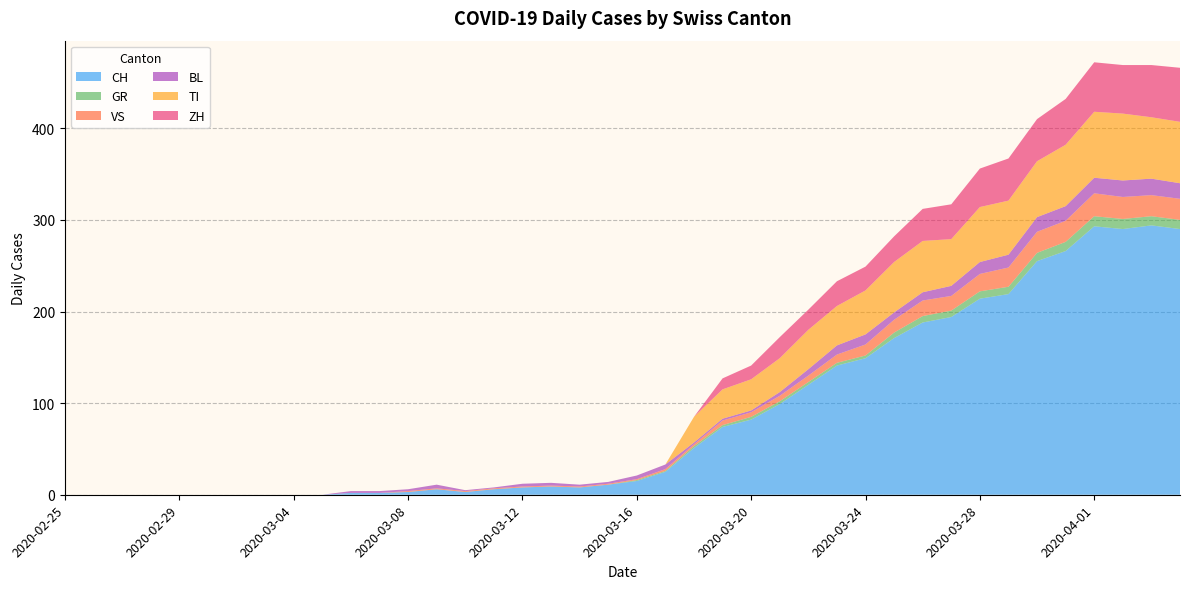

Reading right to left, list all the values displayed in this chart.

CH: 290	294	290	293	266	255	219	214	194	188	171	149	141	120	99	82	74	51	25	15	11	8	9	8	6	3	6	3	2	2	0	0	0	0	0	0	0	0	0	0
GR: 10	10	11	11	10	9	8	8	7	7	6	3	3	3	3	3	2	2	1	1	0	0	0	0	0	0	0	0	0	0	0	0	0	0	0	0	0	0	0	0
VS: 23	23	24	25	23	23	21	19	16	17	14	12	9	7	6	5	5	2	2	1	1	1	1	1	1	1	1	1	0	0	0	0	0	0	0	0	0	0	0	0
BL: 17	18	18	17	16	16	14	13	11	9	8	11	10	7	4	2	2	2	5	4	2	2	3	3	1	1	4	2	2	2	0	0	0	0	0	0	0	0	0	0
TI: 67	67	73	72	67	61	59	60	51	56	55	48	43	43	37	34	32	28	0	0	0	0	0	0	0	0	0	0	0	0	0	0	0	0	0	0	0	0	0	0
ZH: 59	57	53	54	50	46	46	42	38	35	28	26	27	22	23	15	12	0	0	0	0	0	0	0	0	0	0	0	0	0	0	0	0	0	0	0	0	0	0	0